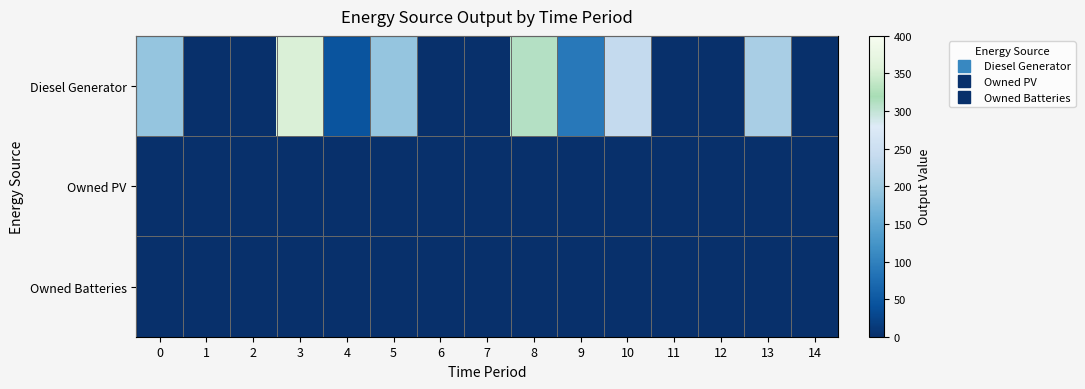

List the series in order of their peak value, lowest first.

Owned PV, Owned Batteries, Diesel Generator